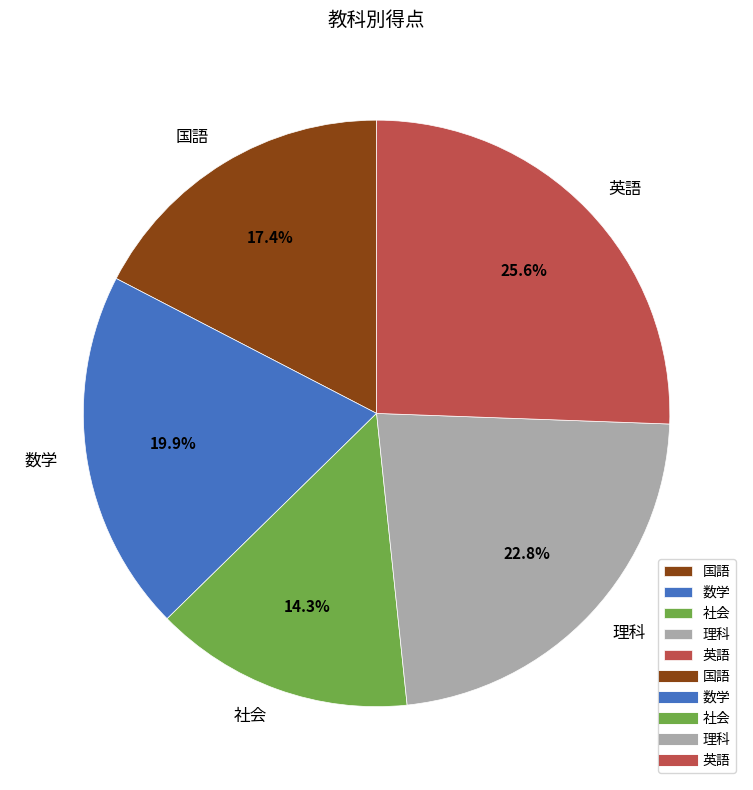

What percentage is the 数学 slice, to the nearest percent?

20%